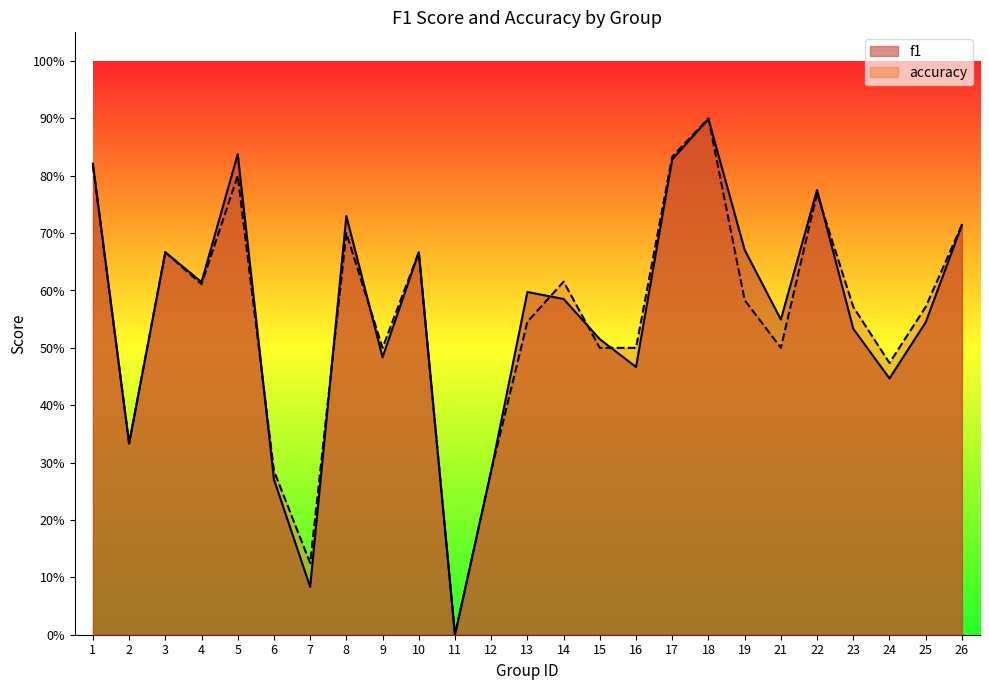

Where is the first local minimum for accuracy?

2